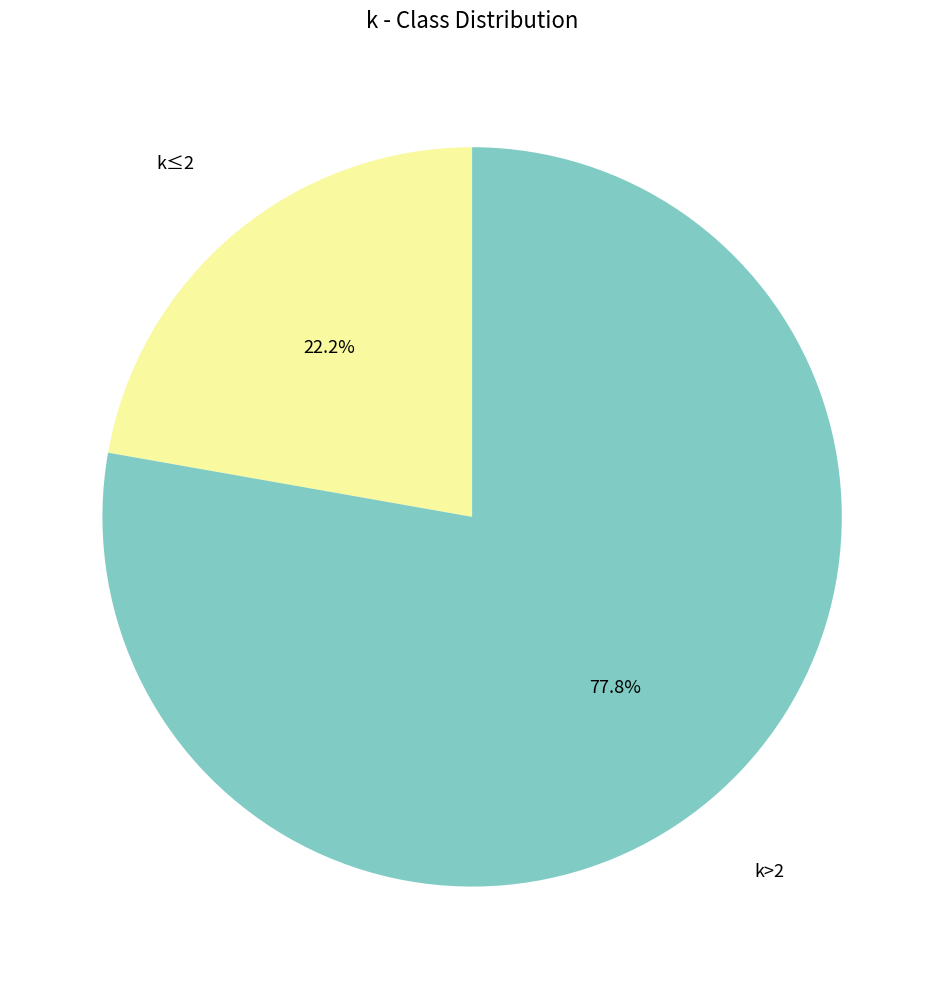

How many segments does this pie chart have?

2